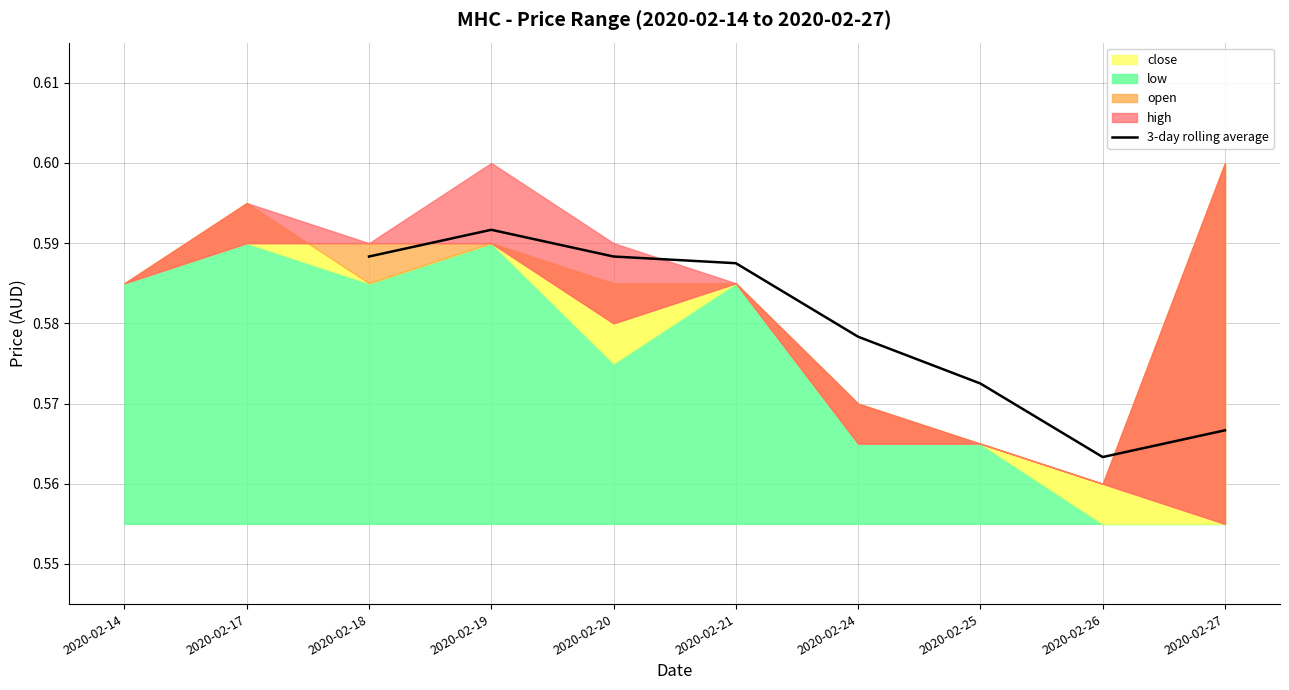

Where is 3-day rolling average nearest to the value 0?

2020-02-26